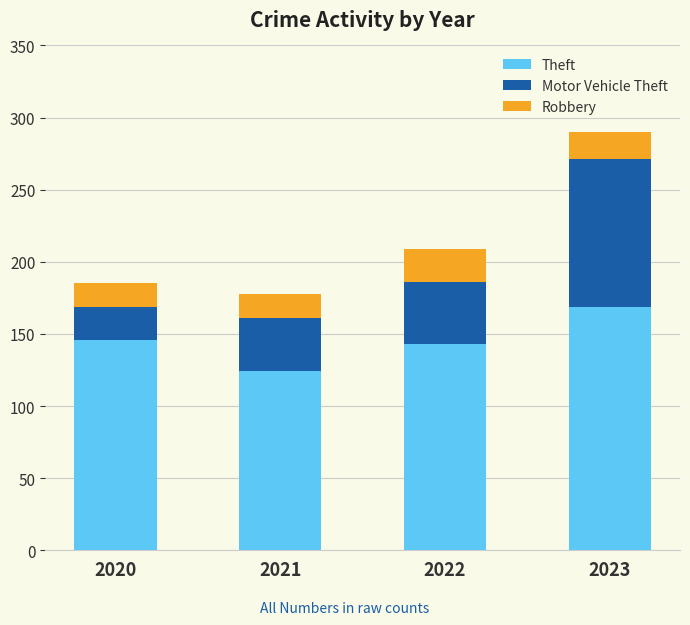

What is the average value of the Theft series?

146